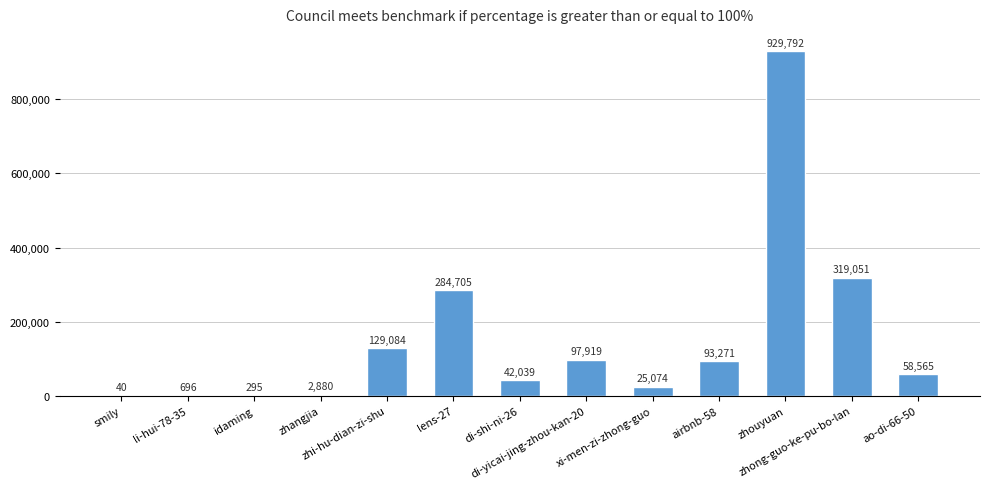

What is the maximum value shown in the chart?

929792